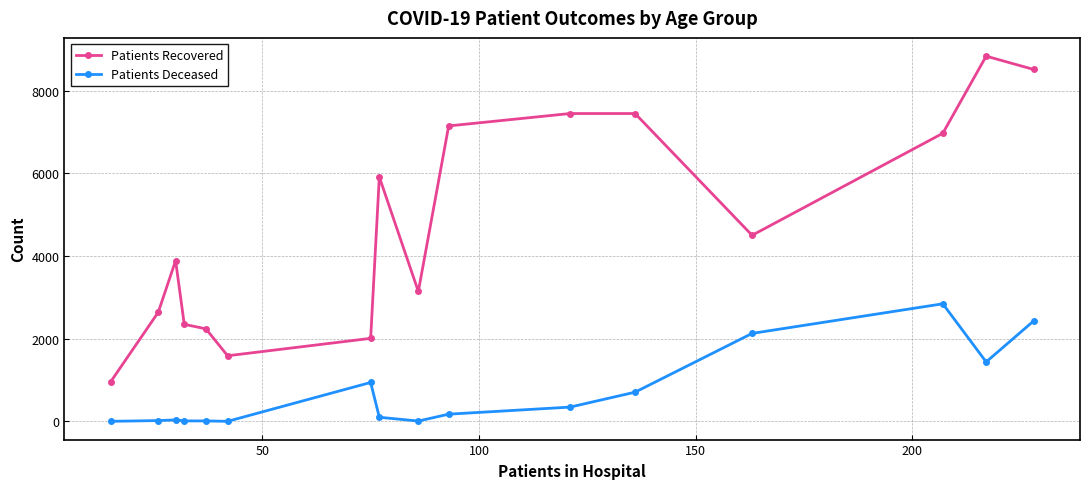

How many lines are shown in the chart?

2